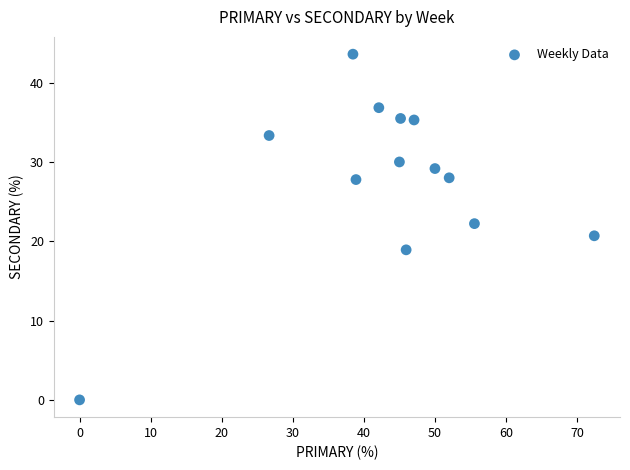

What is the range of X values (max minus min)?

72.4